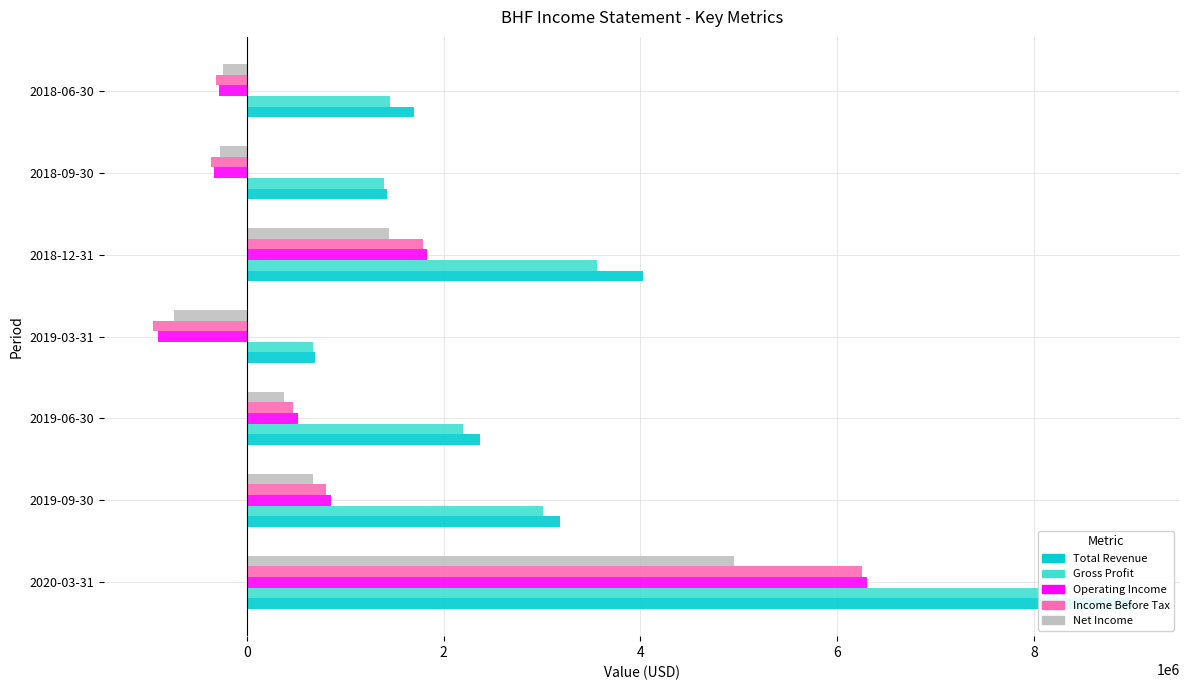

What are all the series names shown in the legend?

Total Revenue, Gross Profit, Operating Income, Income Before Tax, Net Income